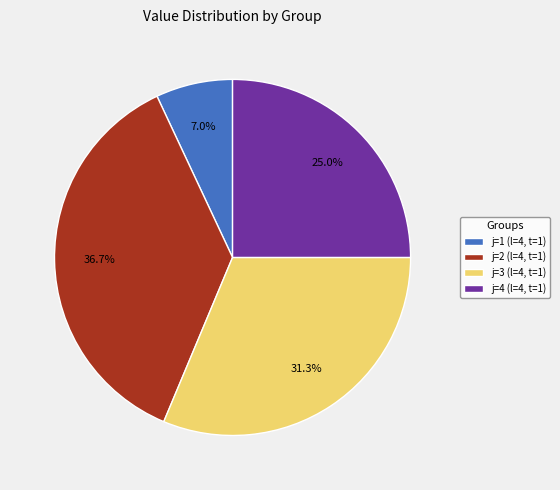

To the nearest percent, what percentage of the pie is j=4 (l=4, t=1)?

25%